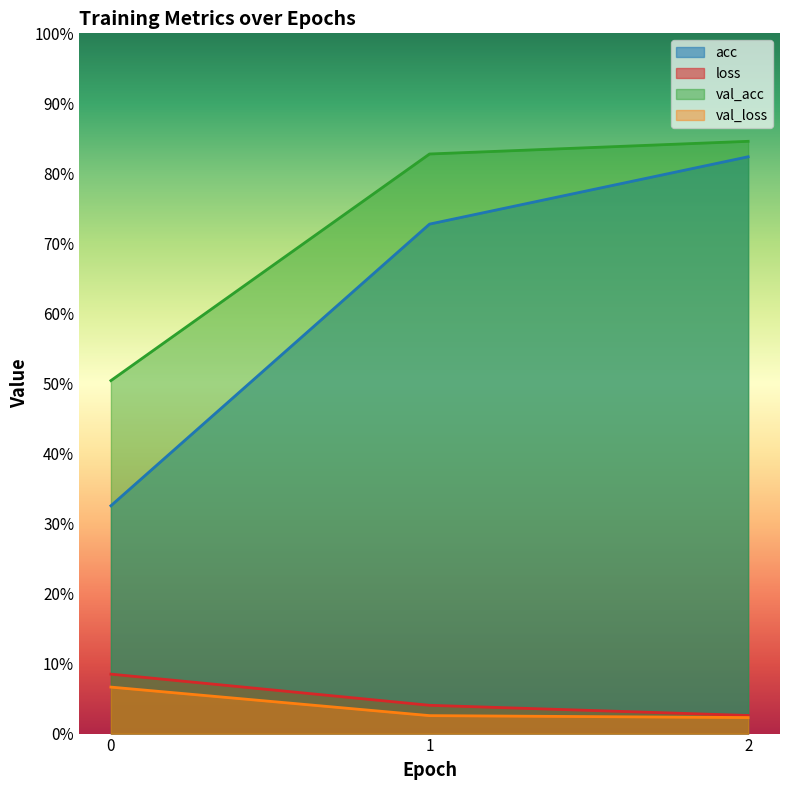

At which category is the sum across all series the highest?

2